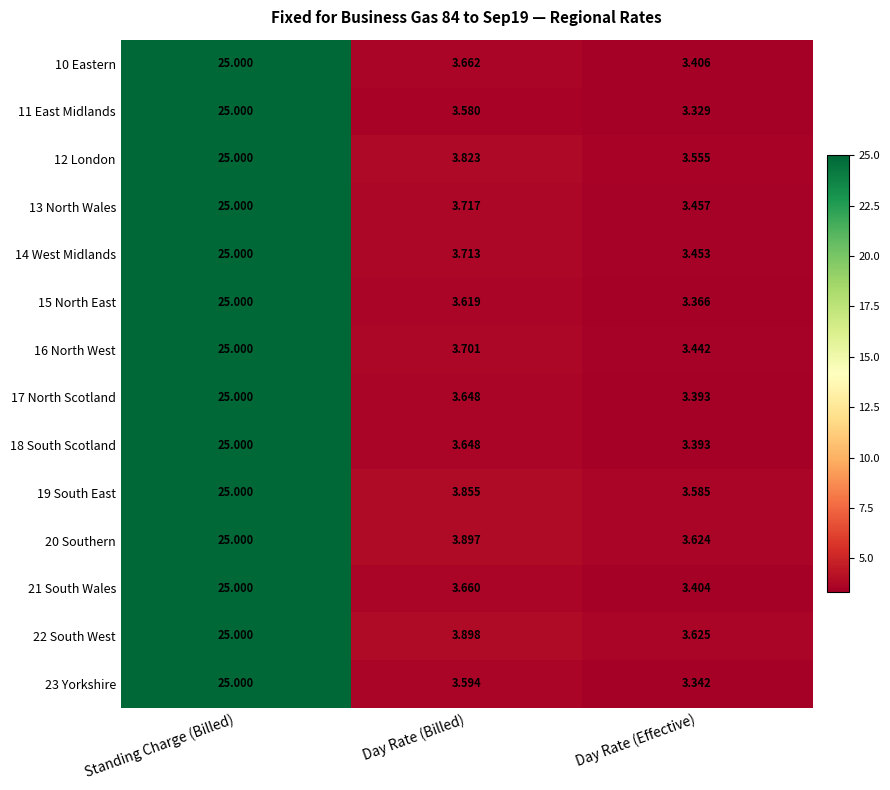

What is the difference between the highest and lowest values at Day Rate (Effective)?

0.3